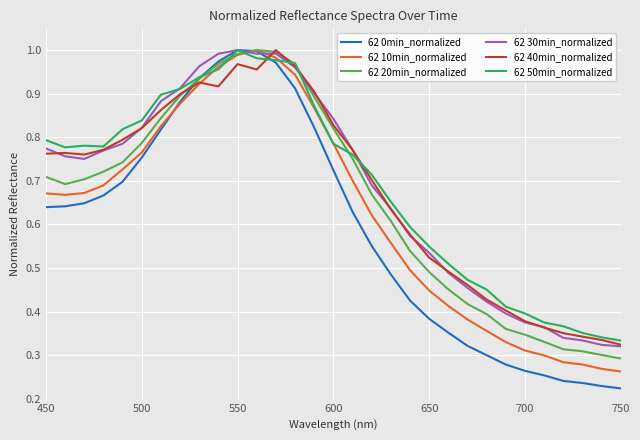

Which series has the largest range (max minus min)?

62 0min_normalized